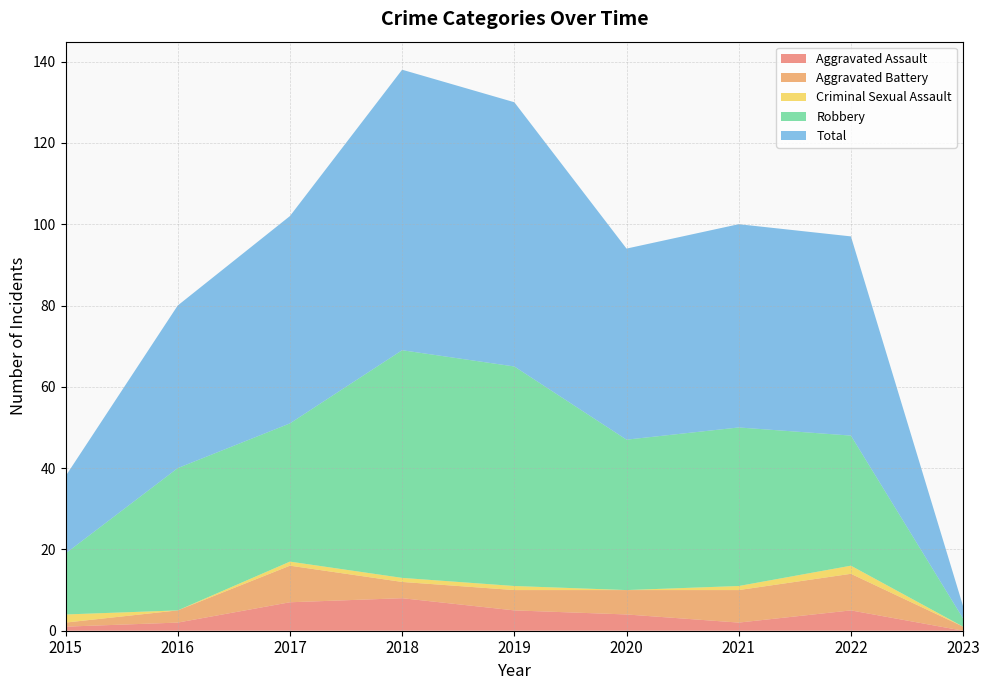

Reading left to right, what are all the values shown in this chart?

Aggravated Assault: 2015=1	2016=2	2017=7	2018=8	2019=5	2020=4	2021=2	2022=5	2023=0
Aggravated Battery: 2015=1	2016=3	2017=9	2018=4	2019=5	2020=6	2021=8	2022=9	2023=1
Criminal Sexual Assault: 2015=2	2016=0	2017=1	2018=1	2019=1	2020=0	2021=1	2022=2	2023=0
Robbery: 2015=15	2016=35	2017=34	2018=56	2019=54	2020=37	2021=39	2022=32	2023=2
Total: 2015=19	2016=40	2017=51	2018=69	2019=65	2020=47	2021=50	2022=49	2023=3